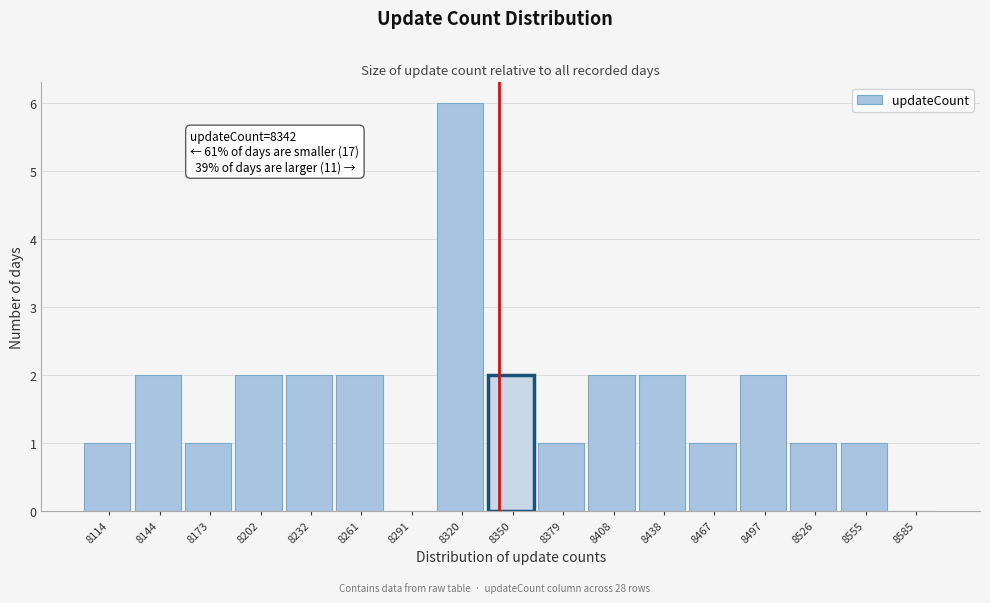

Which range on the x-axis has the tallest bar?

8305 to 8335